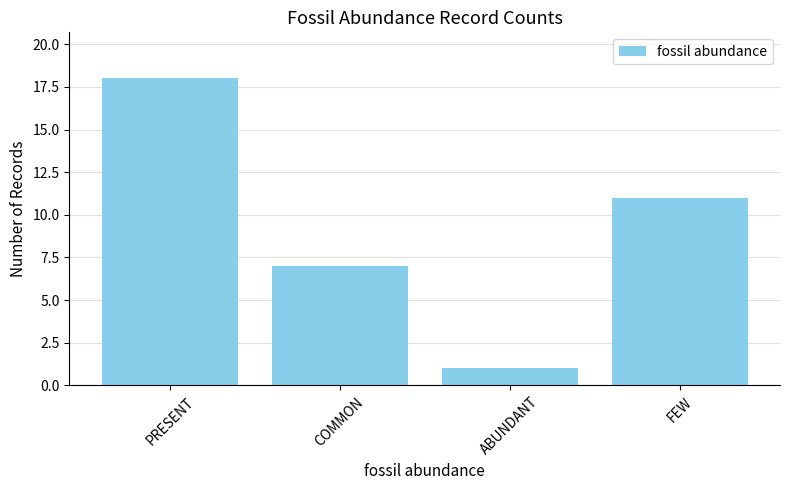

List the labels in order of value, largest first.

PRESENT, FEW, COMMON, ABUNDANT